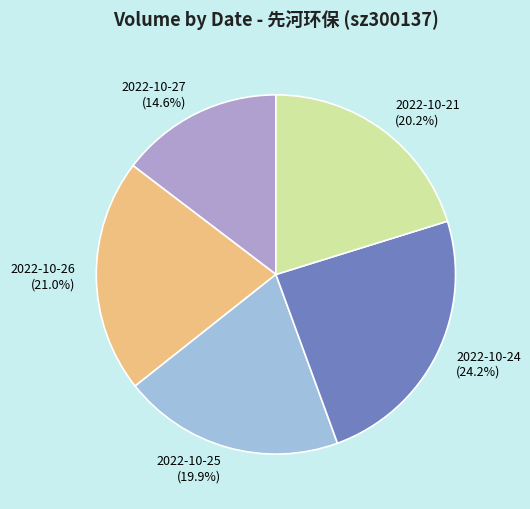

Which slice is the largest?

2022-10-24